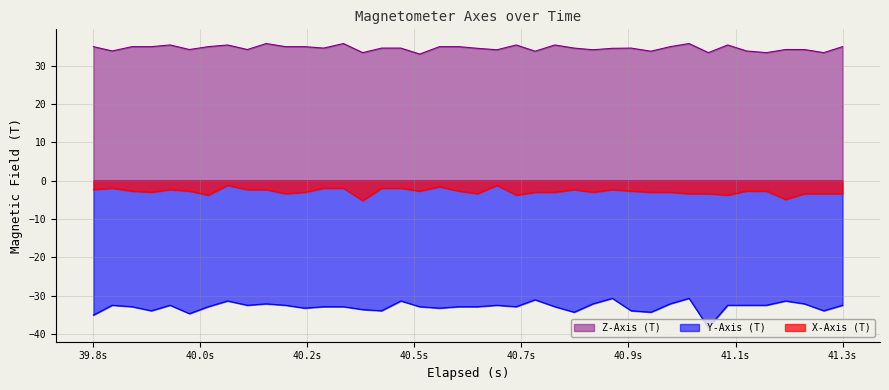

What is the smallest value displayed?

-38.4